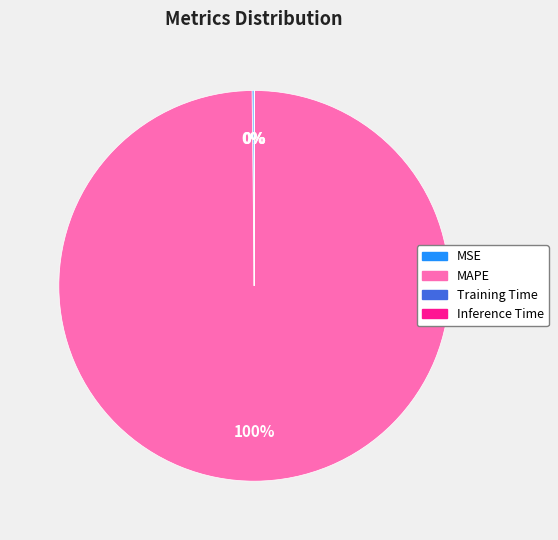

Does any single category account for the majority?

Yes